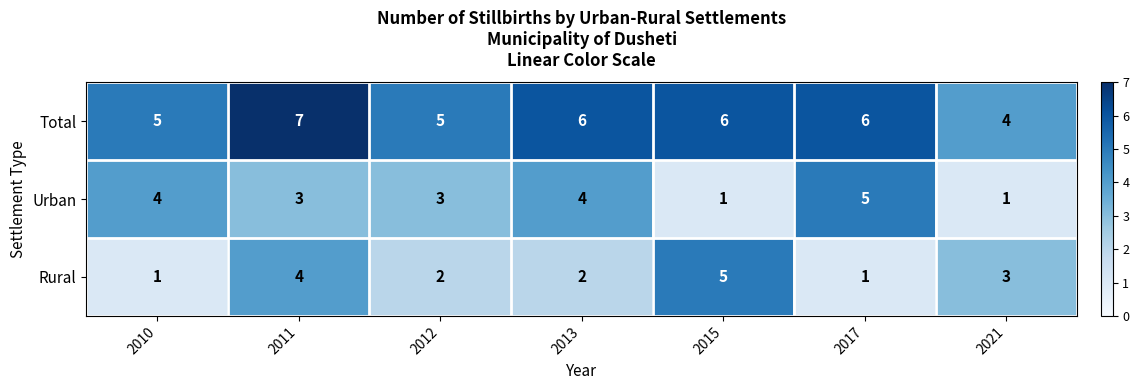

True or false: Rural has a value of 5 at 2015.

True